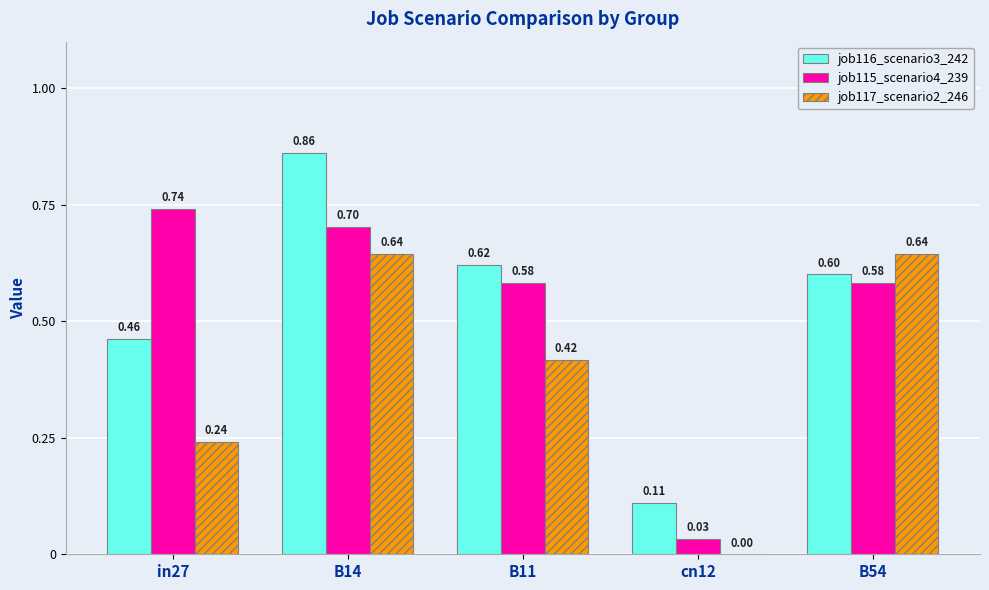

What is the sum of the job116_scenario3_242 values at B11 and in27?

1.1